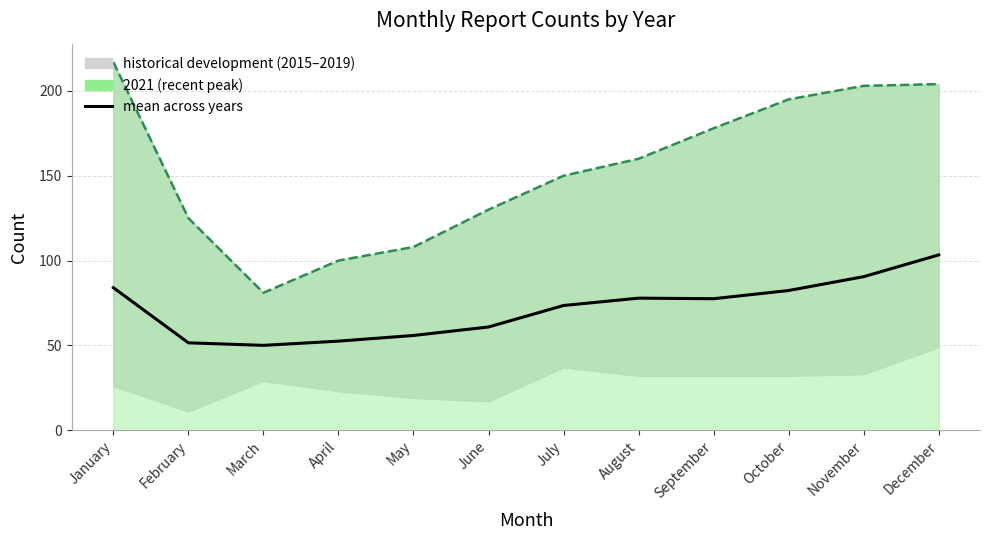

What is the value of the 9th point from the left?

77.5